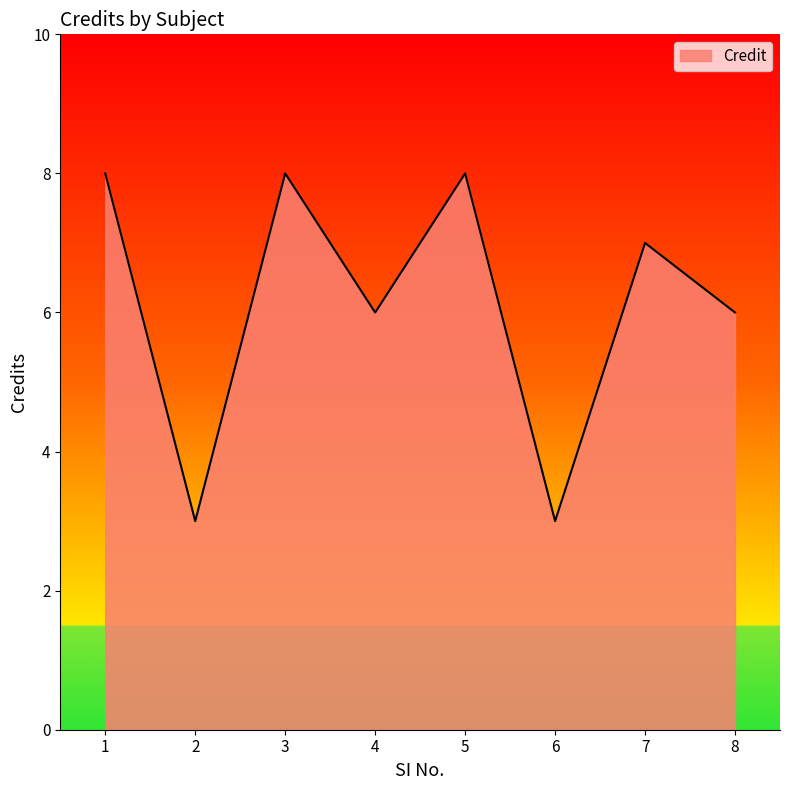

Read the value at 6.

3